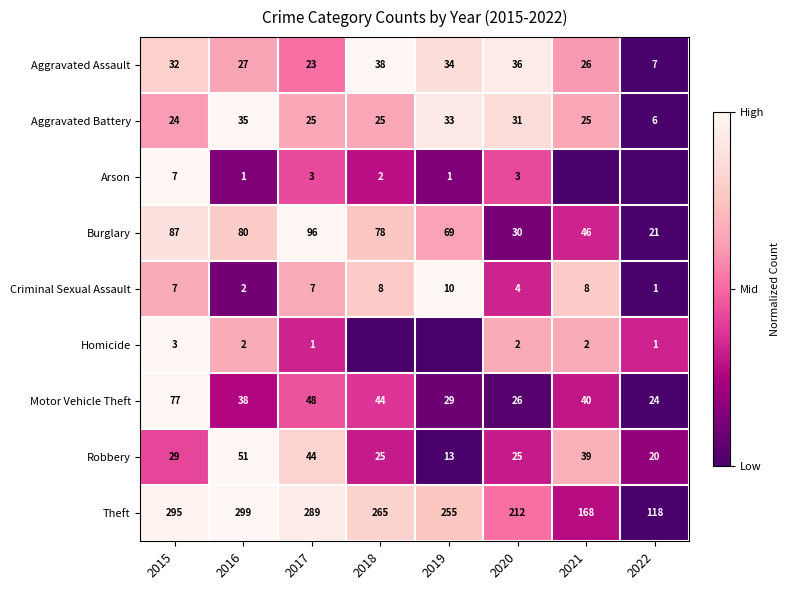

Is the value of Criminal Sexual Assault at 2016 greater than the value of Theft at 2021?

No